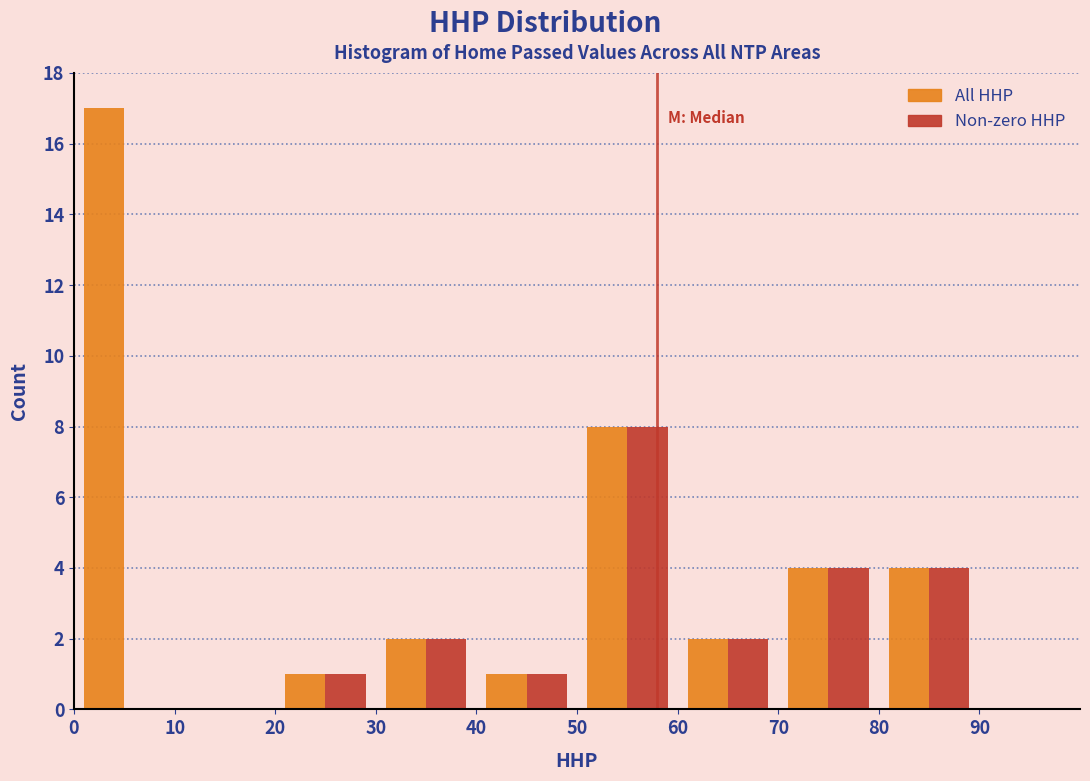

In the All HHP series, which range on the x-axis has the tallest bar?

0 to 10